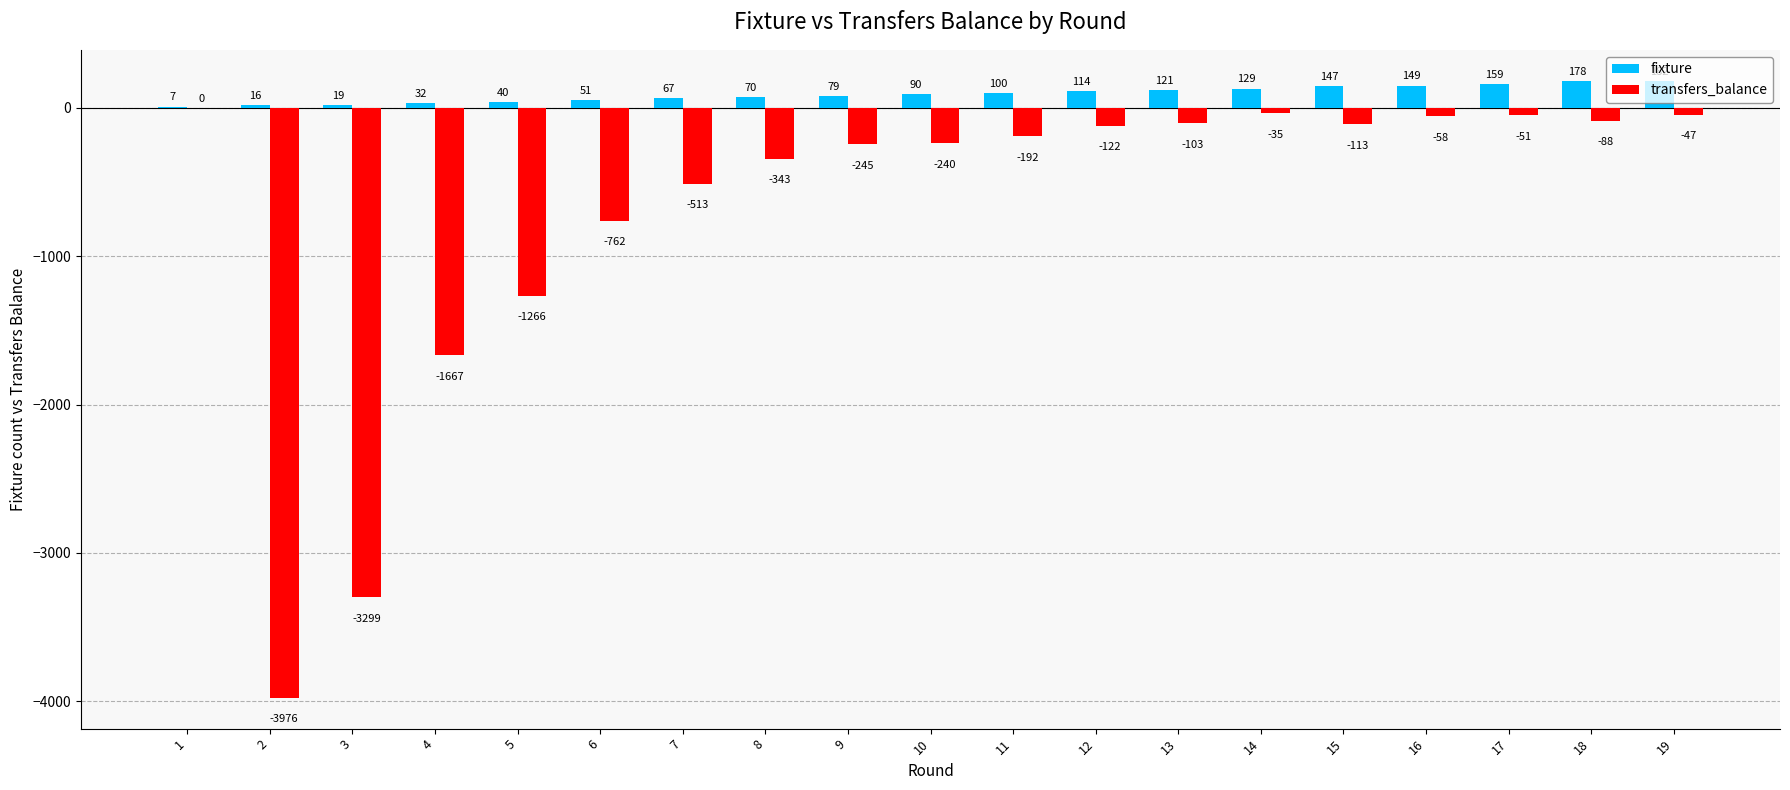

What is the total value across all series at 2?

-3960